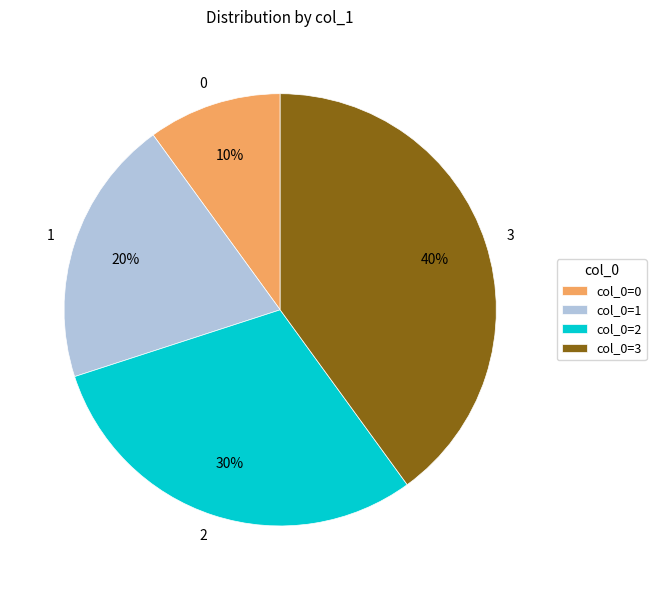

Is there a majority slice in this chart?

No